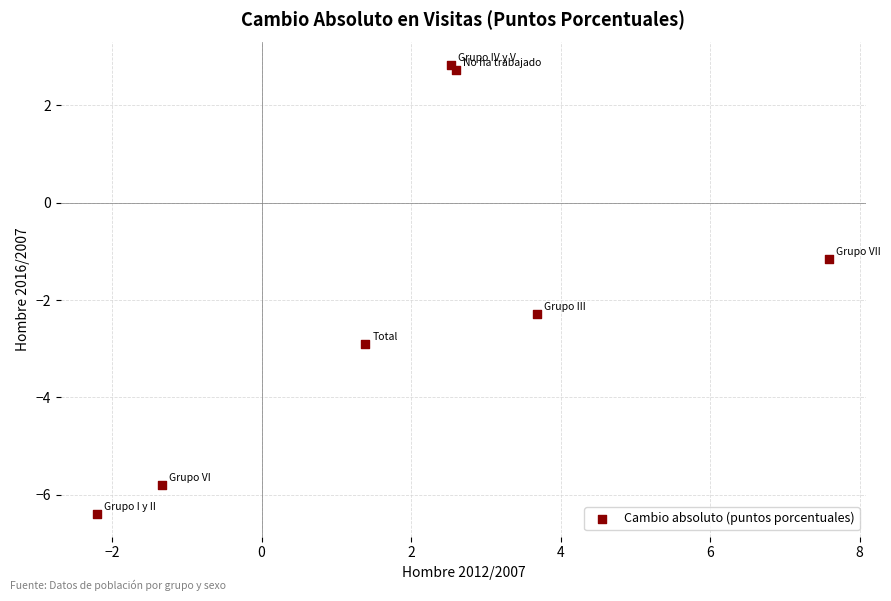

What Y value in the scatter plot is closest to -1?

-1.2